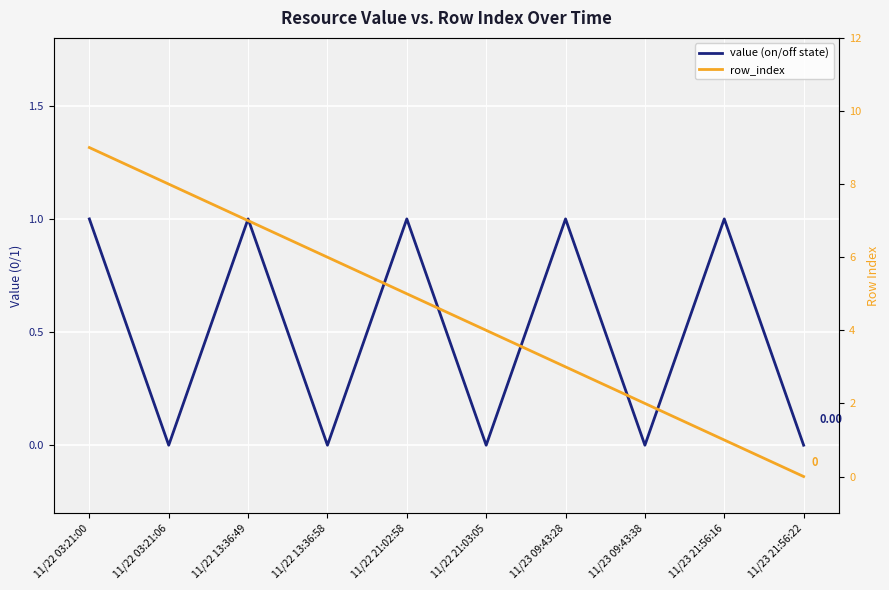

Reading left to right, extract all data points from this chart.

value (on/off state): 11/22 03:21:00=1	11/22 03:21:06=0	11/22 13:36:49=1	11/22 13:36:58=0	11/22 21:02:58=1	11/22 21:03:05=0	11/23 09:43:28=1	11/23 09:43:38=0	11/23 21:56:16=1	11/23 21:56:22=0
row_index: 11/22 03:21:00=9	11/22 03:21:06=8	11/22 13:36:49=7	11/22 13:36:58=6	11/22 21:02:58=5	11/22 21:03:05=4	11/23 09:43:28=3	11/23 09:43:38=2	11/23 21:56:16=1	11/23 21:56:22=0